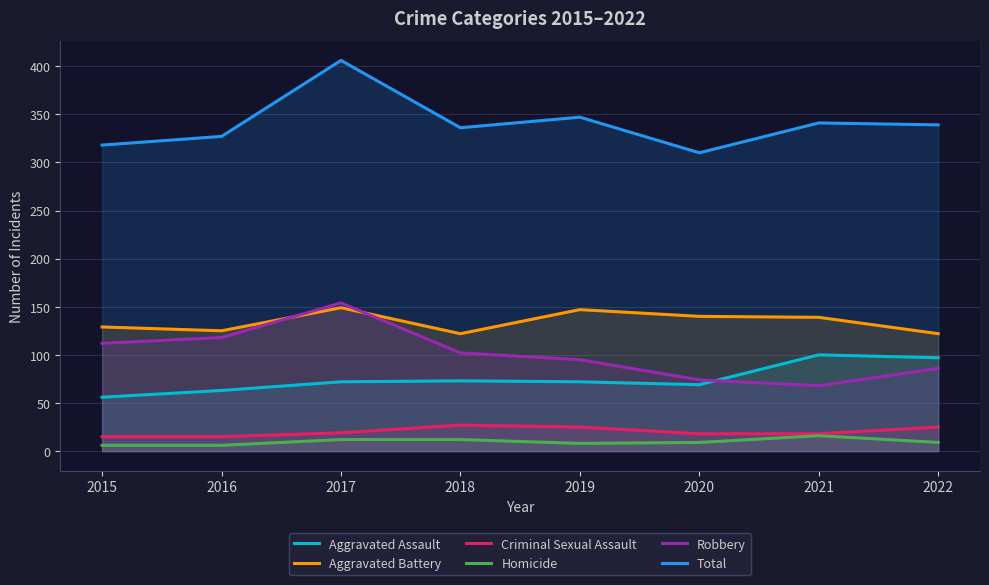

True or false: Homicide has a value of 19 at 2017.

False